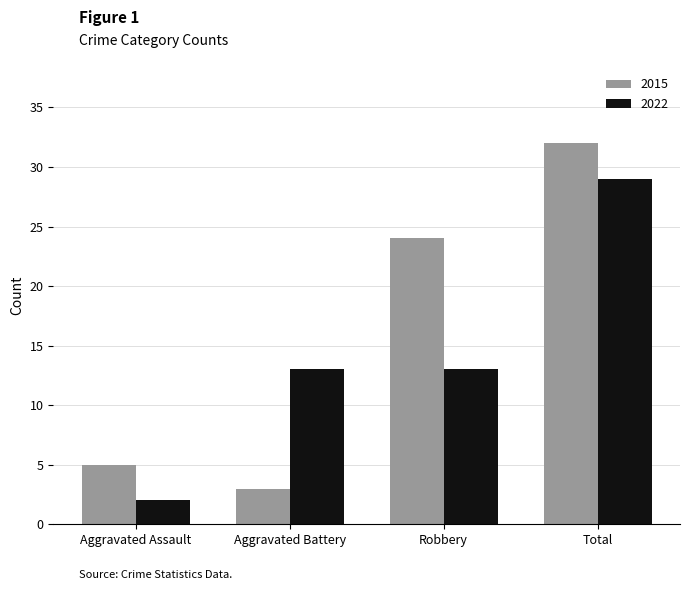

Which series has the largest range (max minus min)?

2015